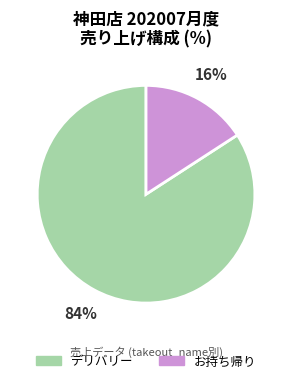

Is it true that デリバリー is 84% of the pie?

True